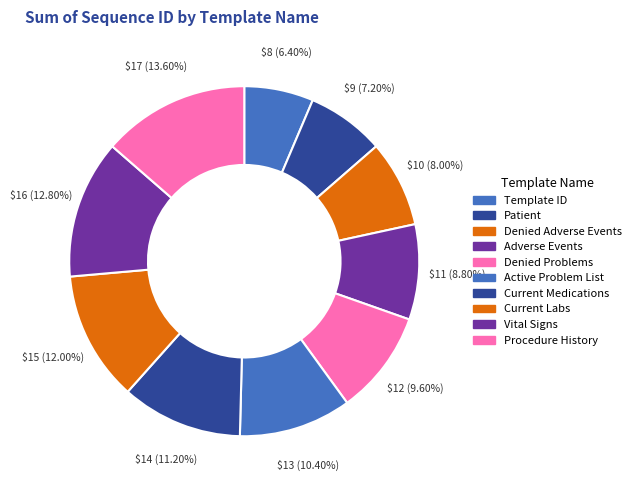

How many slices are in this pie chart?

10